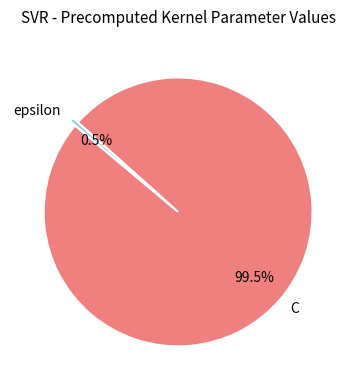

To the nearest percent, what is the average slice percentage?

50%